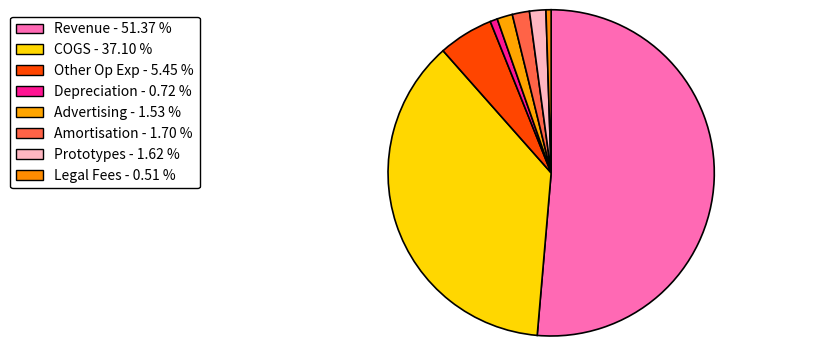

Do COGS and Prototypes together represent more than half of the pie?

No